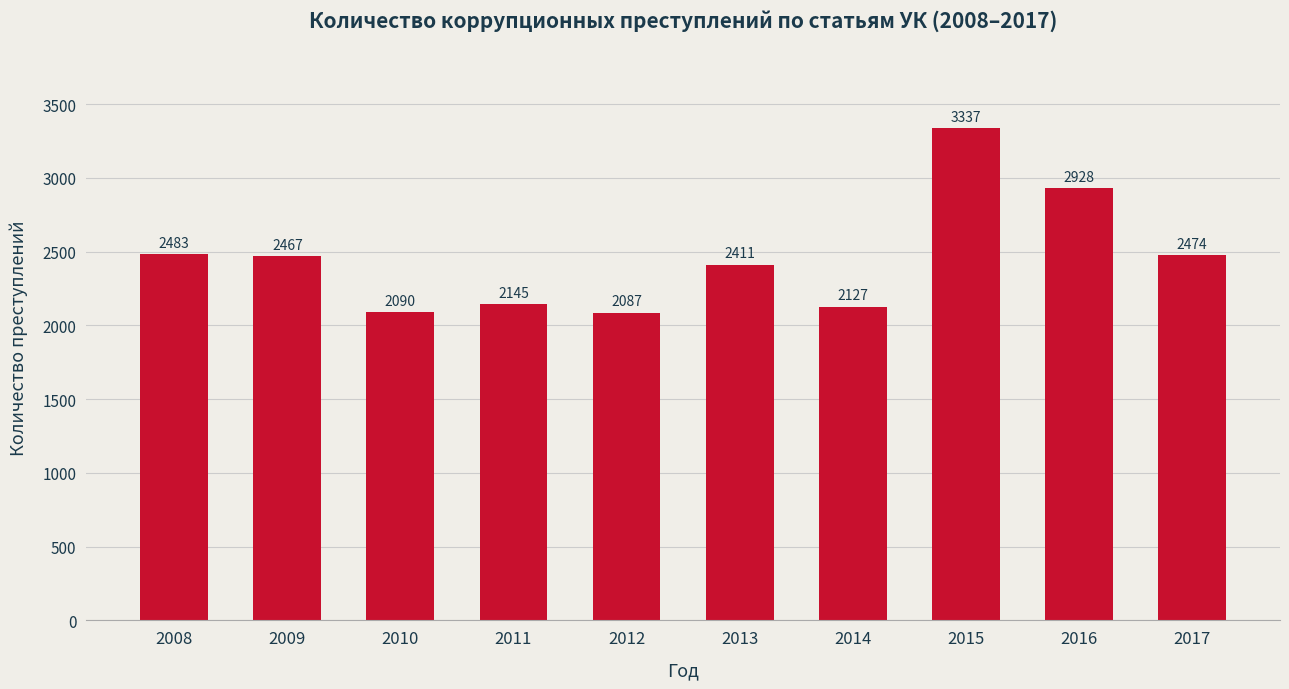

What is the difference between the maximum and second lowest values?

1247